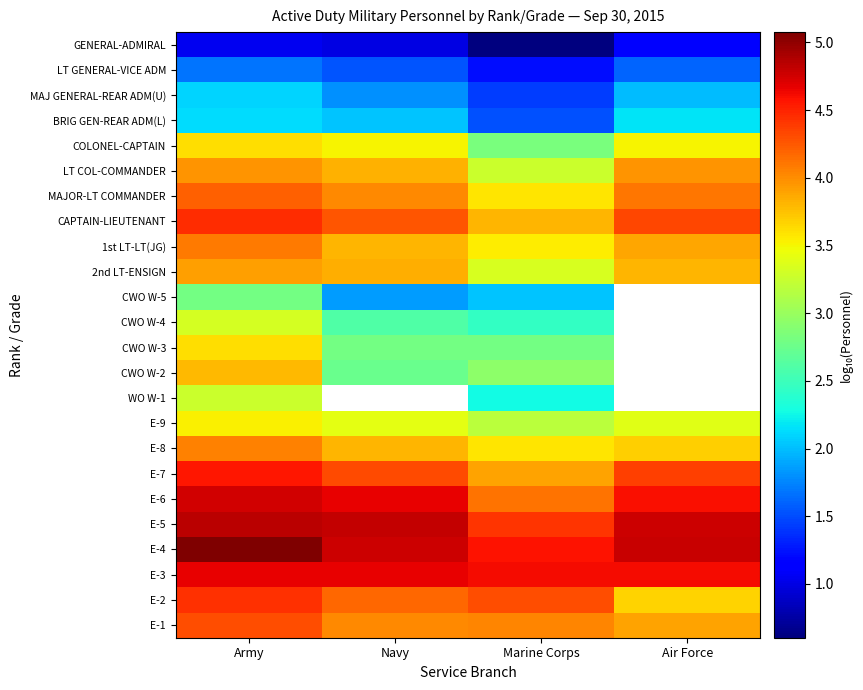

What is the minimum value shown in the chart?

0.6